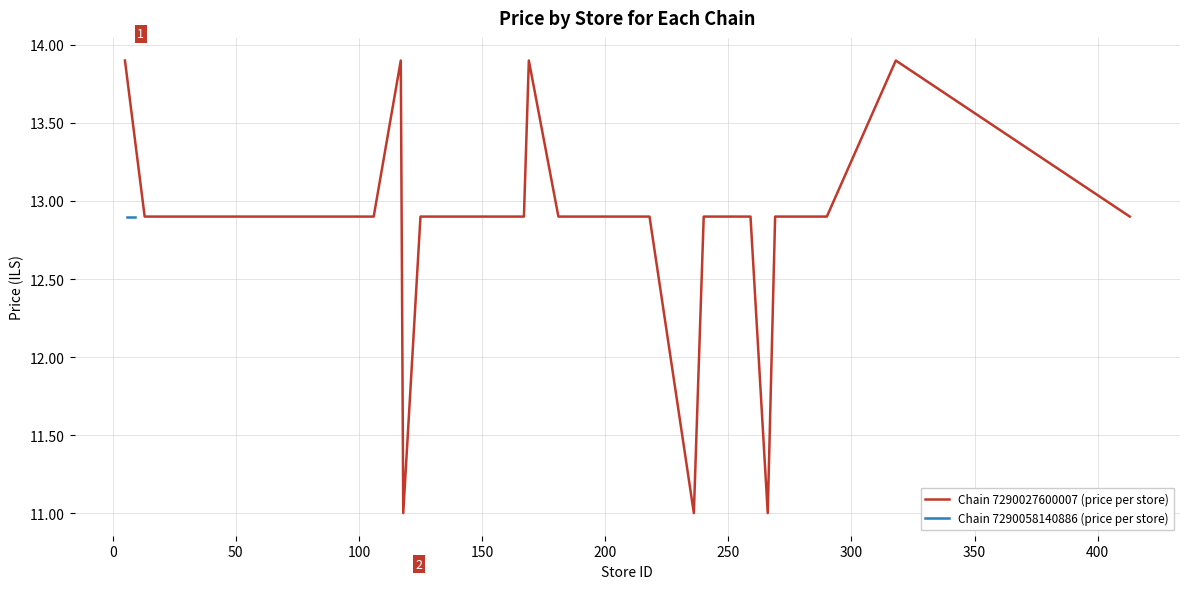

What is the maximum value for Chain 7290027600007 (price per store)?

13.9